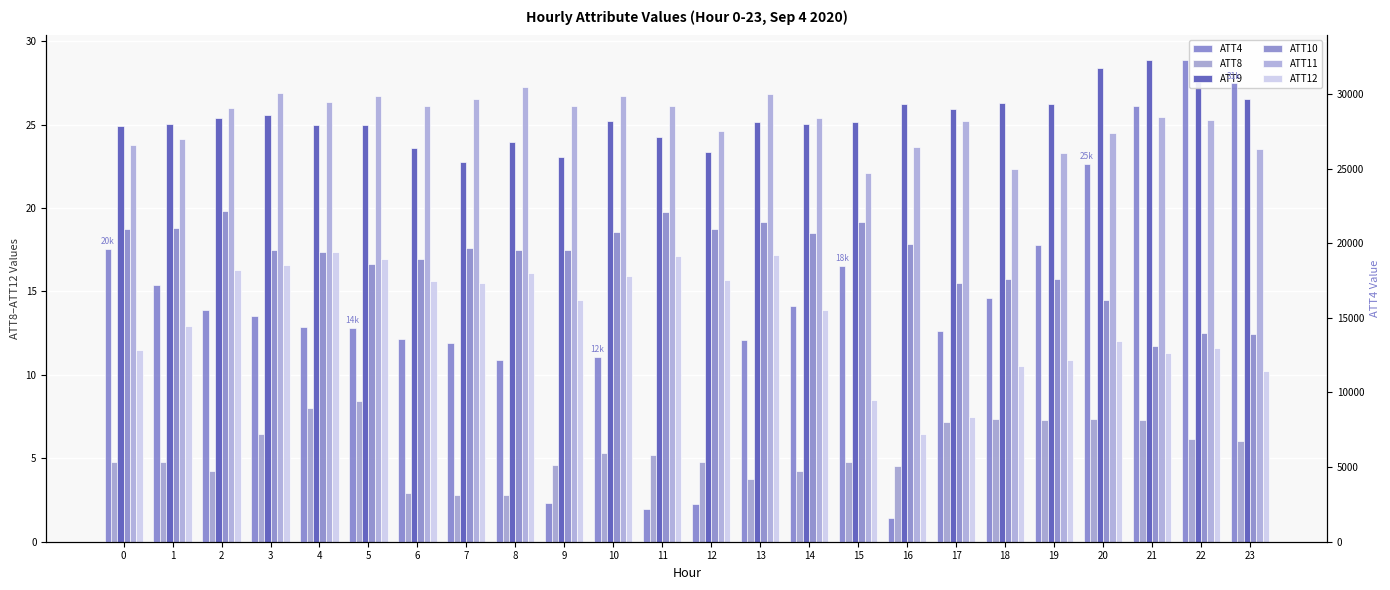

At which category does the chart reach its minimum across all series?

8